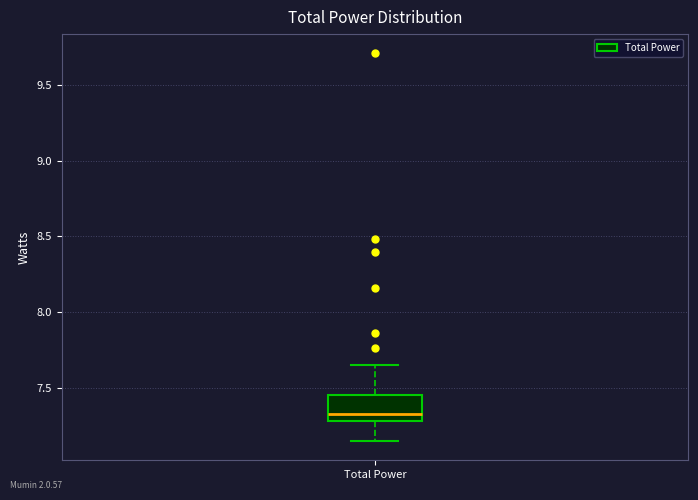

Read this box plot against the y-axis: the position of the median line, the range covered by the box, and the ends of both whiskers. The values are not printed on the chart, so give them approximately, as read against the axis.

median 7.30 (just above the box's lower edge), box 7.30 to 7.45, whiskers 7.15 to 7.65